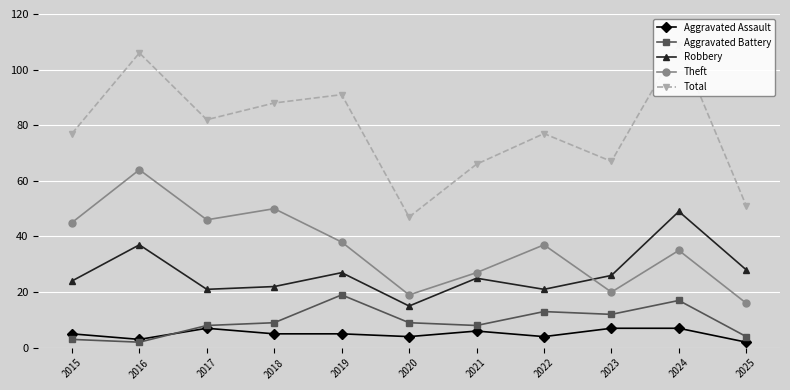

What is the minimum value shown in the chart?

2